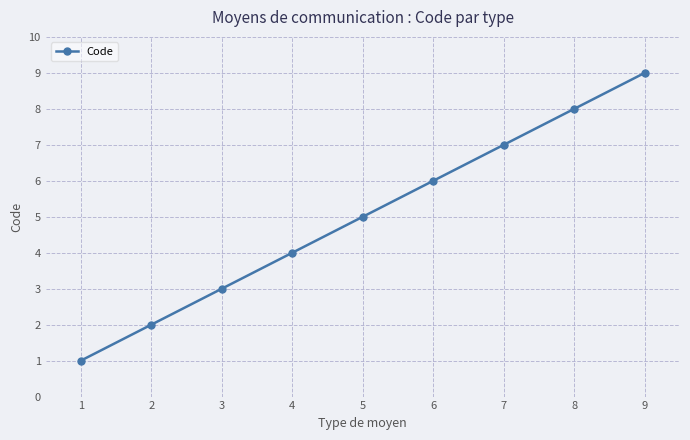

How many series are shown in this chart?

1